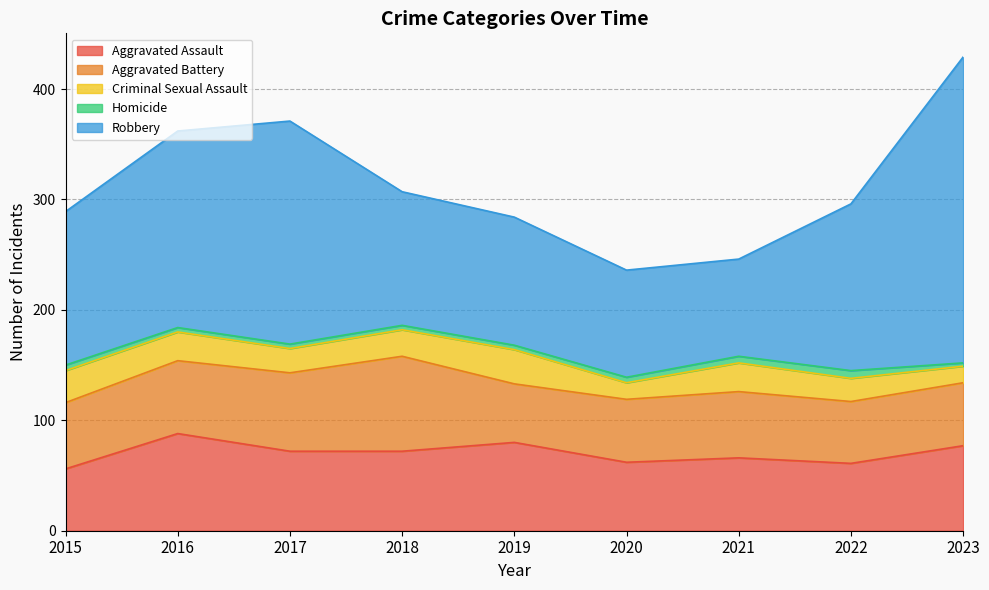

True or false: Criminal Sexual Assault has more than 1 interior local peaks.

True